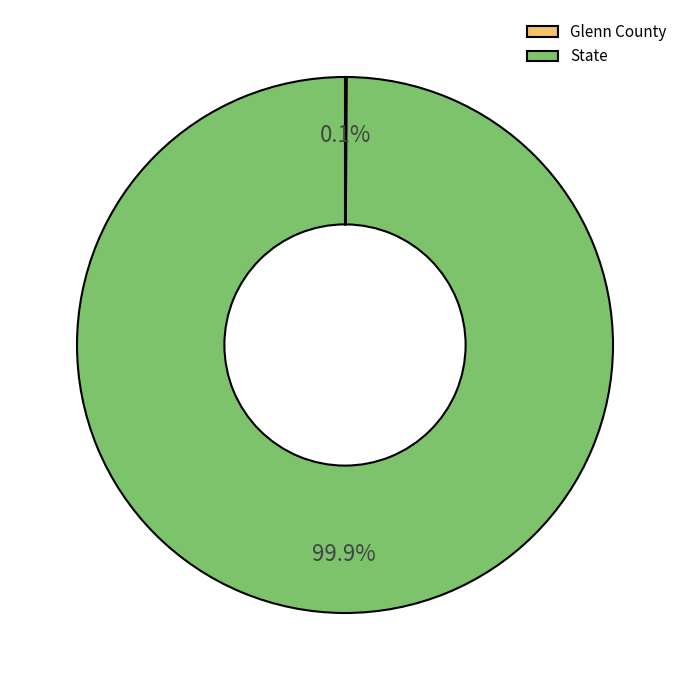

What is the largest slice in the pie chart?

State